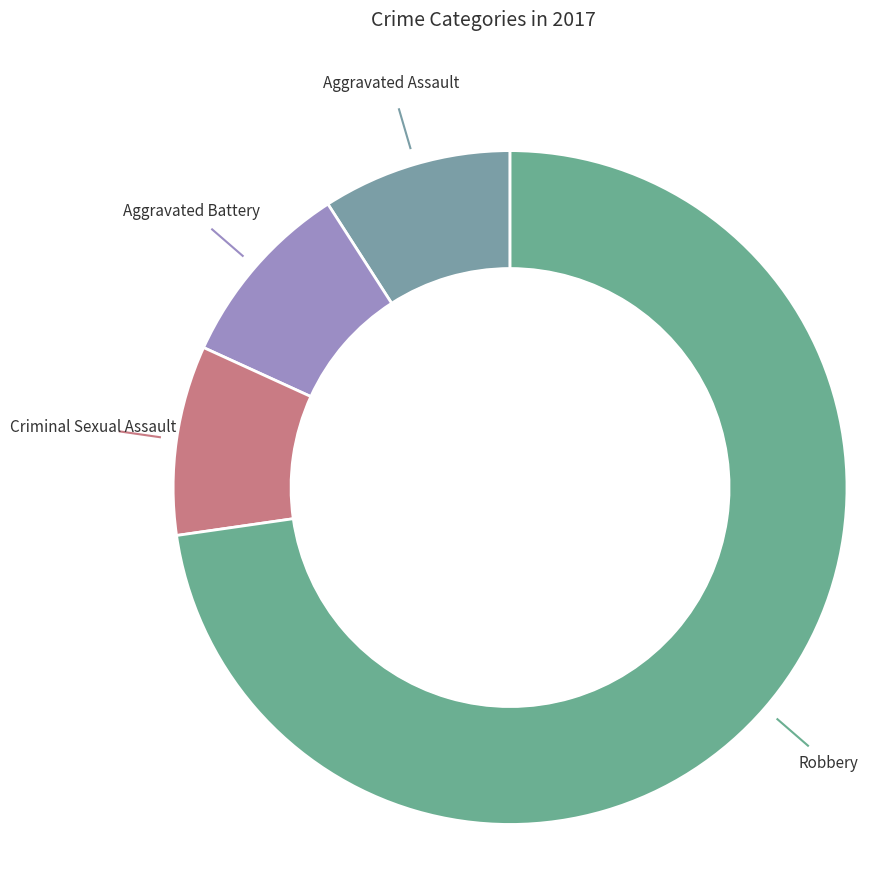

Count the number of slices in the pie.

4